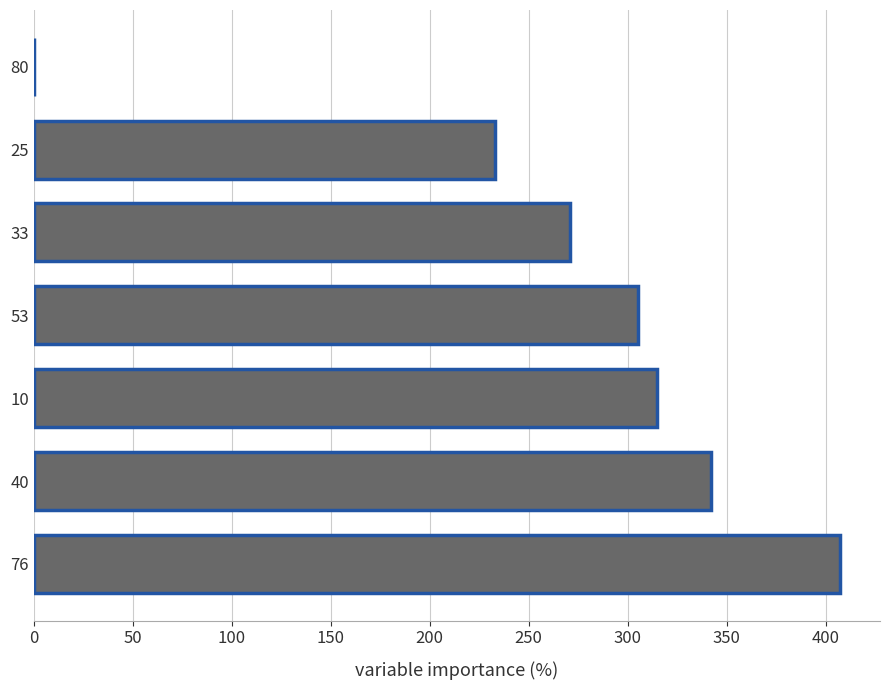

The chart shows a value of 60 at 25. True or false?

False